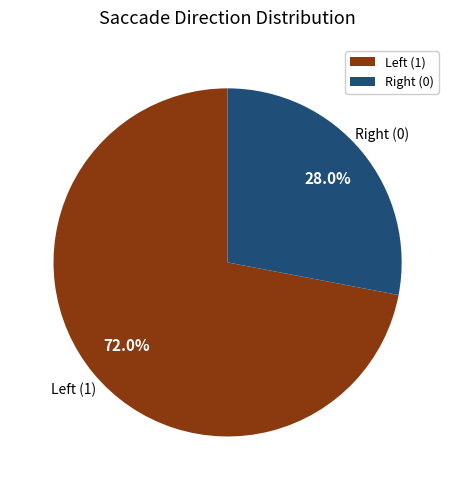

Is there any slice that represents more than half of the pie?

Yes